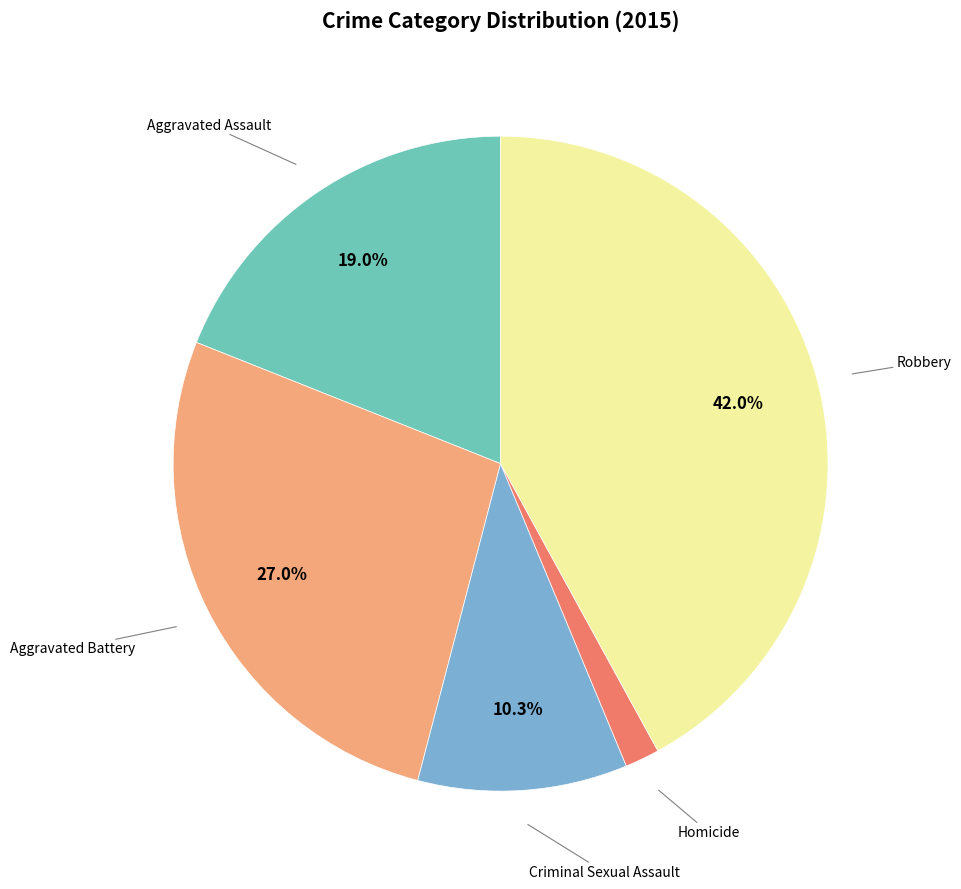

How many segments does this pie chart have?

5